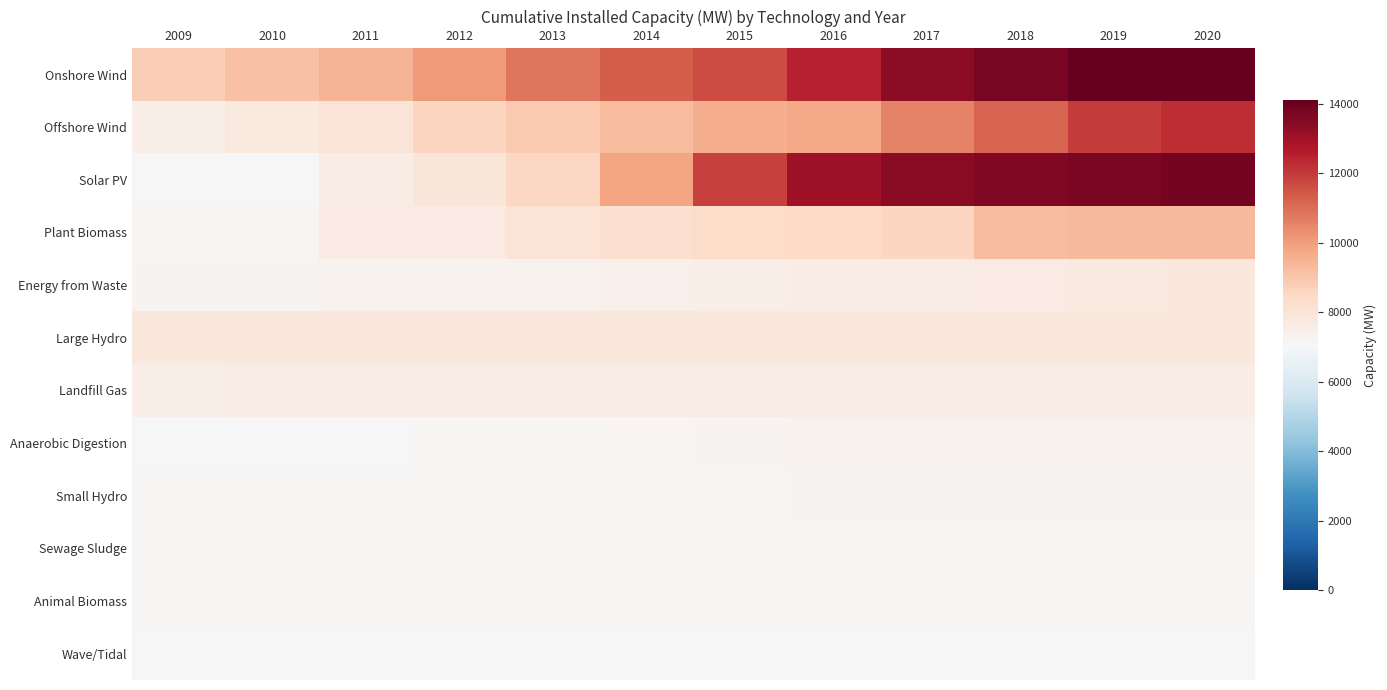

Rank the series at 2009 from lowest to highest value.

Wave/Tidal, Anaerobic Digestion, Solar PV, Animal Biomass, Sewage Sludge, Small Hydro, Plant Biomass, Energy from Waste, Offshore Wind, Landfill Gas, Large Hydro, Onshore Wind